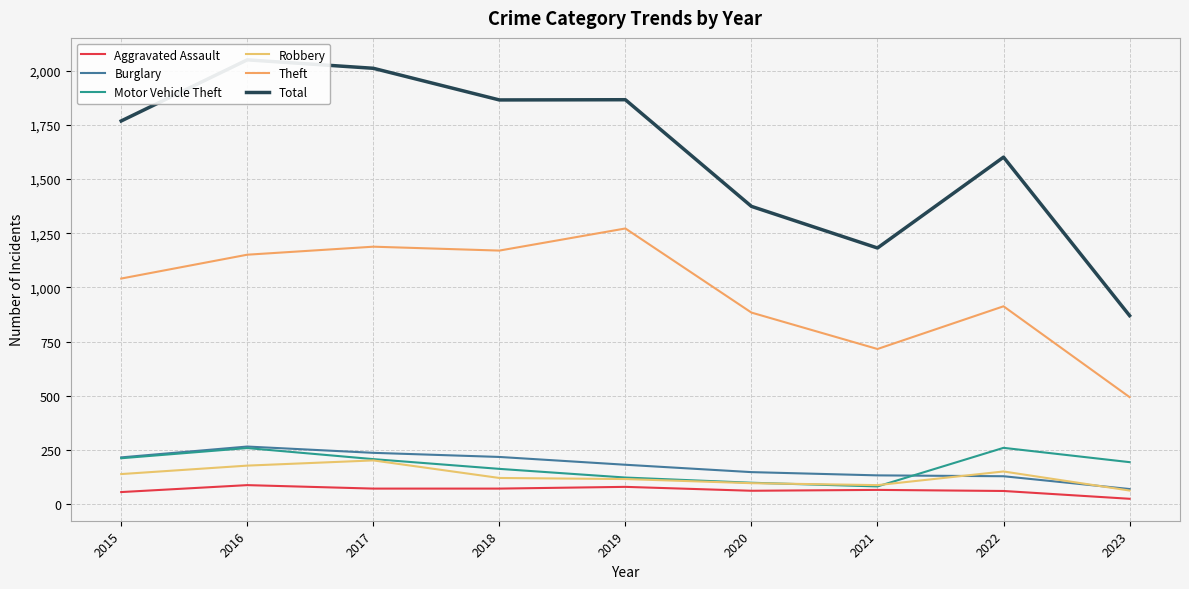

At which category is the sum across all series the highest?

2016